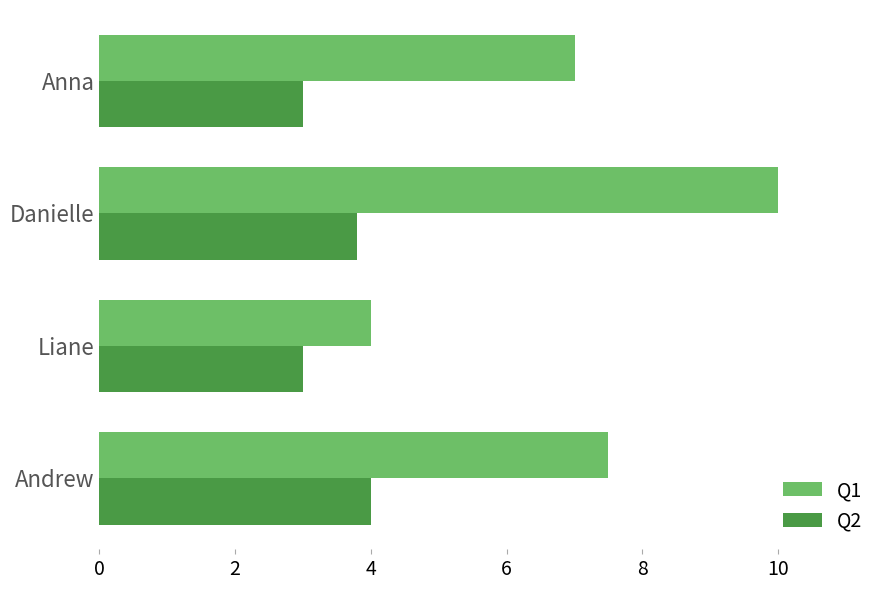

At which category is the sum across all series the highest?

Danielle